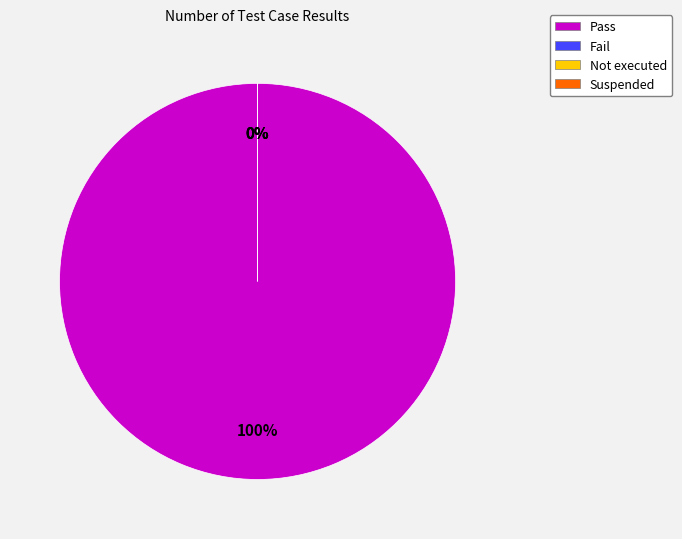

Is it true that Pass is 100% of the pie?

True